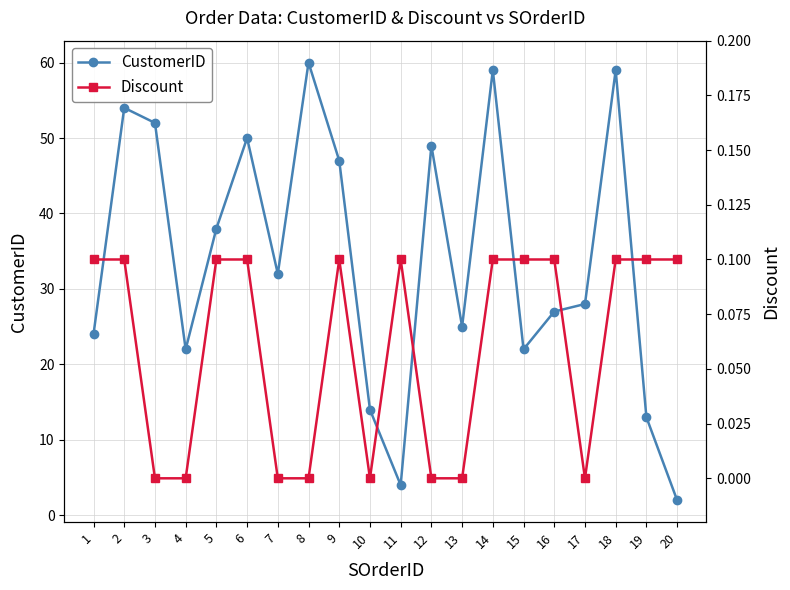

True or false: Discount and CustomerID cross at least once.

False